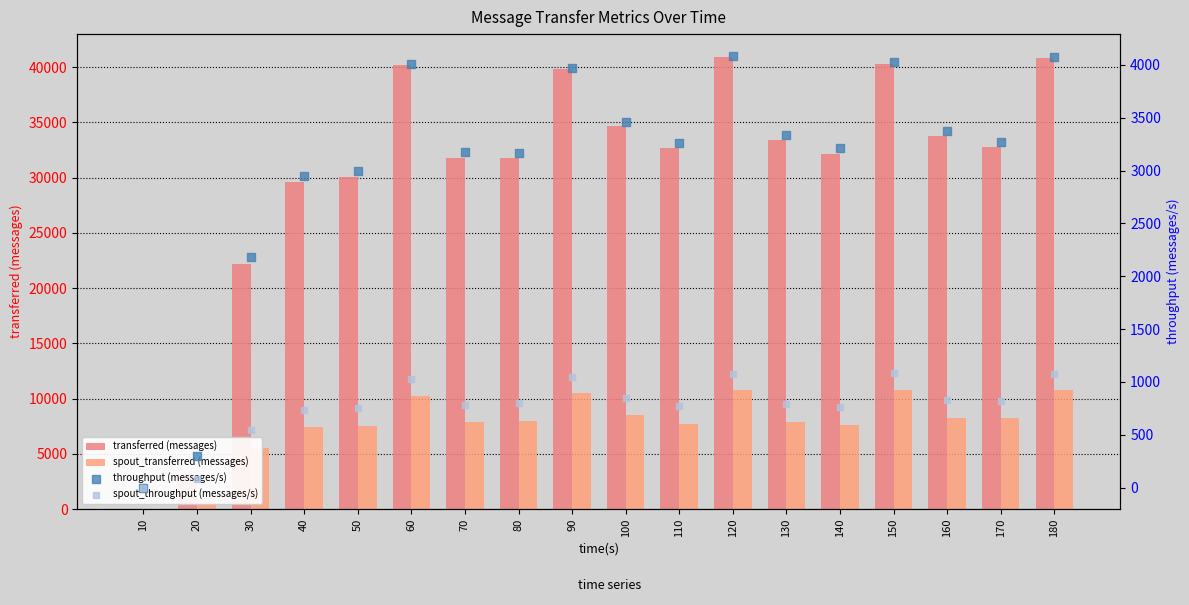

Which series has the widest spread of Y values?

transferred (messages)